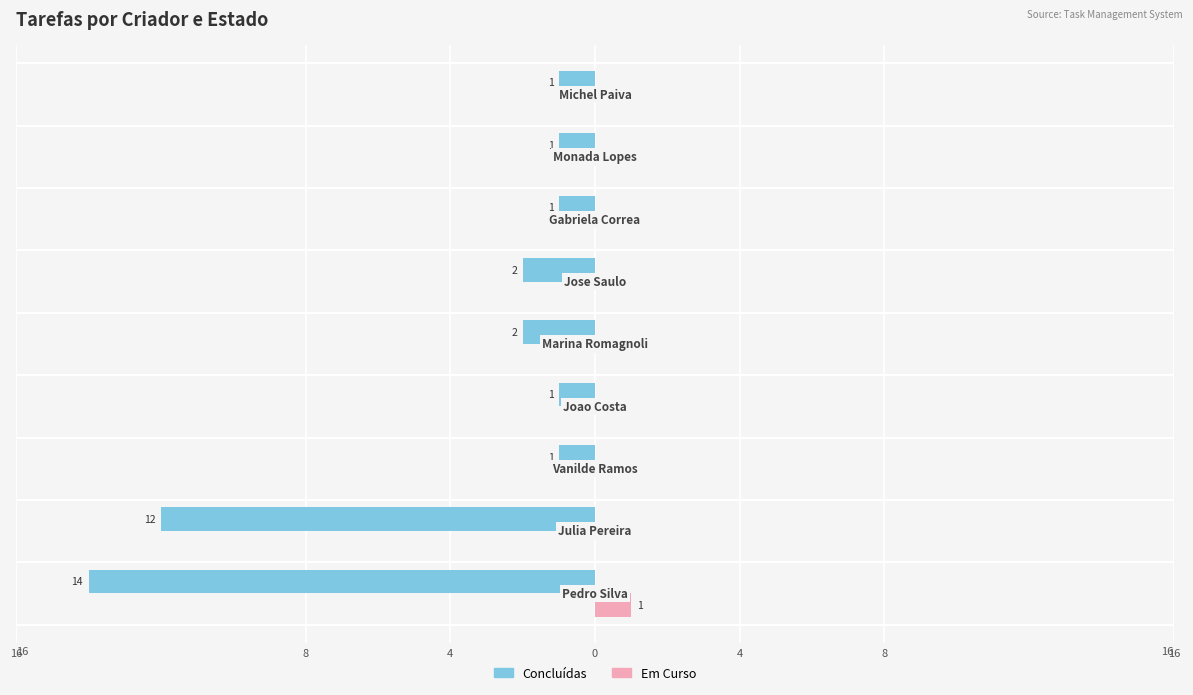

What are all the series names shown in the legend?

Concluídas, Em Curso